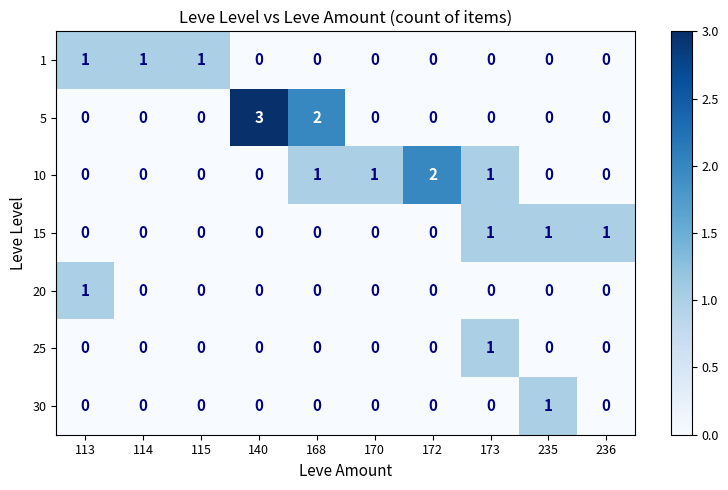

How many 1 values are between 0 and 1?

10